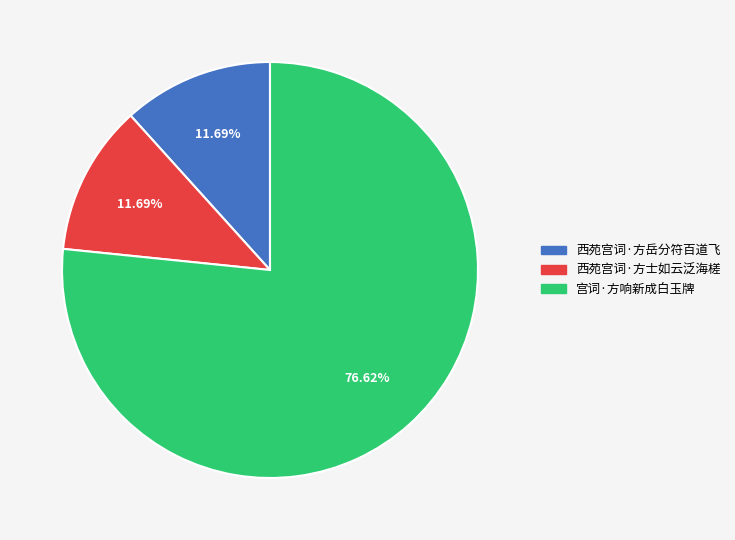

How many segments does this pie chart have?

3